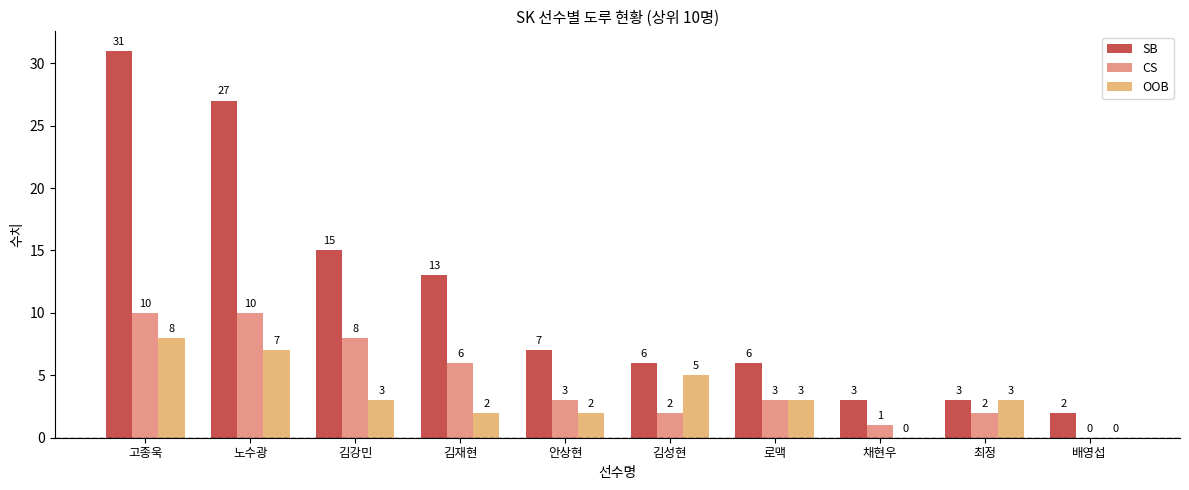

The value of SB at 로맥 is 6. True or false?

True